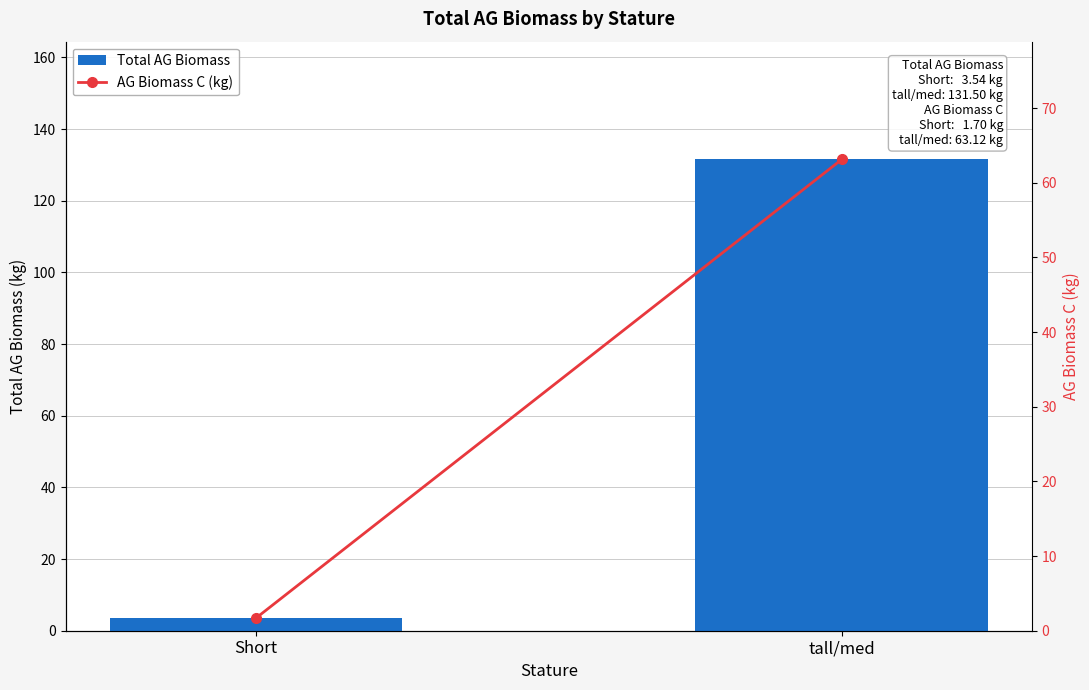

Count the number of data series in this chart.

2